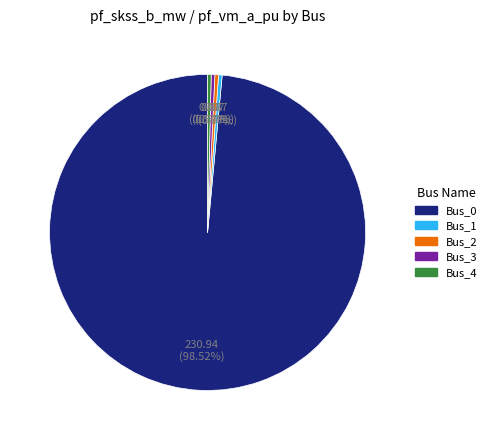

Does any single category account for the majority?

Yes